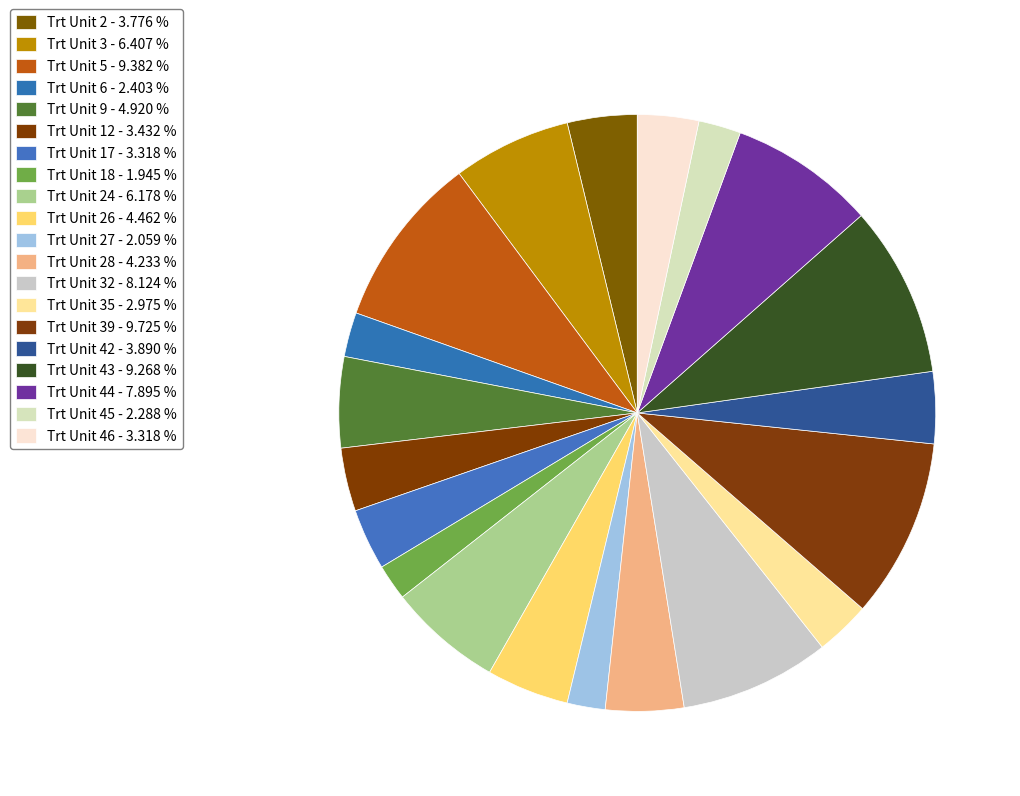

Count the number of slices in the pie.

20